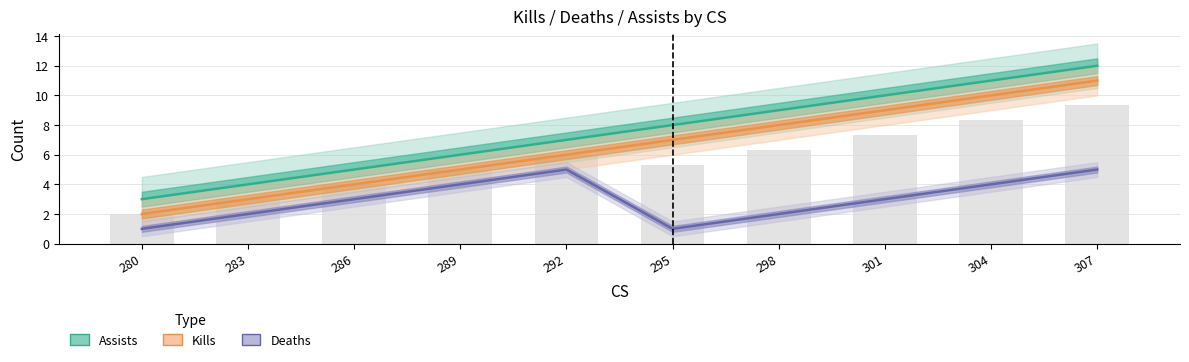

Rank the series at 307 from lowest to highest value.

Deaths, Kills, Assists